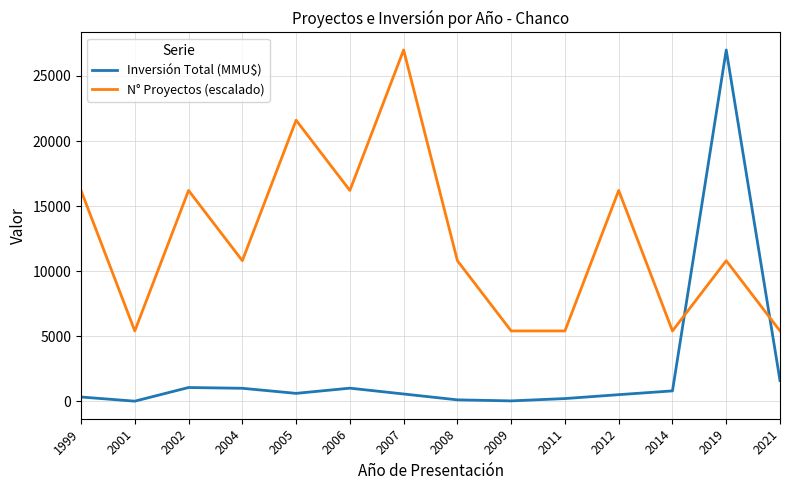

Rank the series at 2019 from highest to lowest value.

Inversión Total (MMU$), N° Proyectos (escalado)